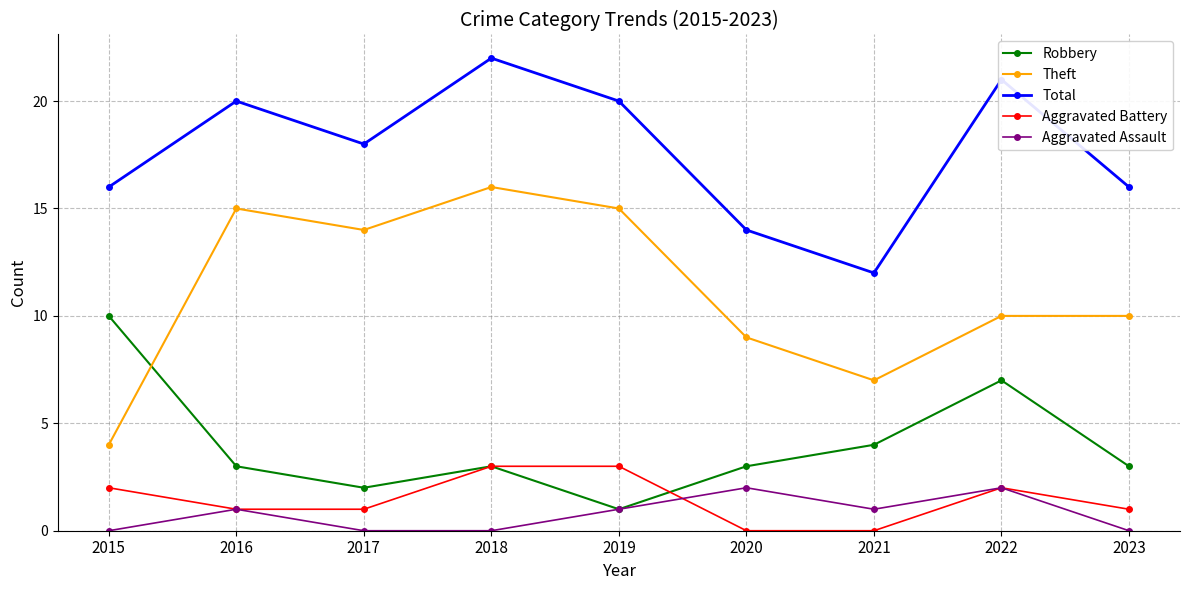

Reading left to right, transcribe all the data shown in this chart.

Robbery: 2015=10	2016=3	2017=2	2018=3	2019=1	2020=3	2021=4	2022=7	2023=3
Theft: 2015=4	2016=15	2017=14	2018=16	2019=15	2020=9	2021=7	2022=10	2023=10
Total: 2015=16	2016=20	2017=18	2018=22	2019=20	2020=14	2021=12	2022=21	2023=16
Aggravated Battery: 2015=2	2016=1	2017=1	2018=3	2019=3	2020=0	2021=0	2022=2	2023=1
Aggravated Assault: 2015=0	2016=1	2017=0	2018=0	2019=1	2020=2	2021=1	2022=2	2023=0